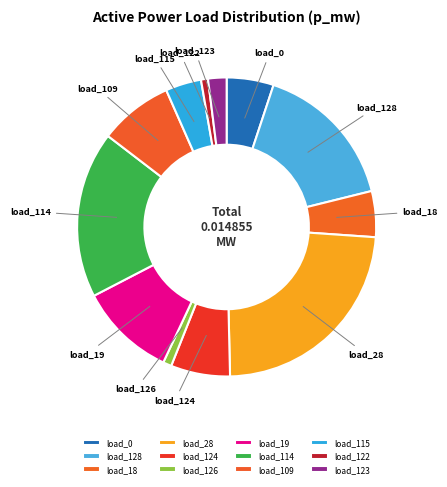

Between load_115 and load_123, which is larger?

load_115